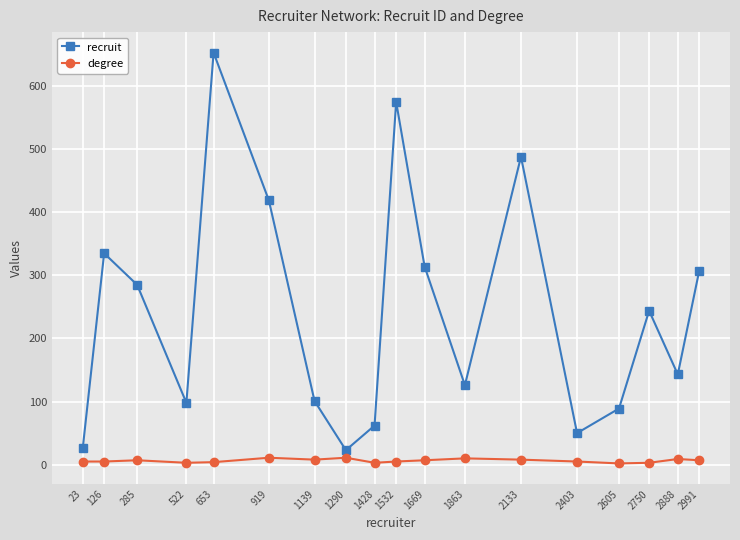

Which label corresponds to the largest value in the chart?

653